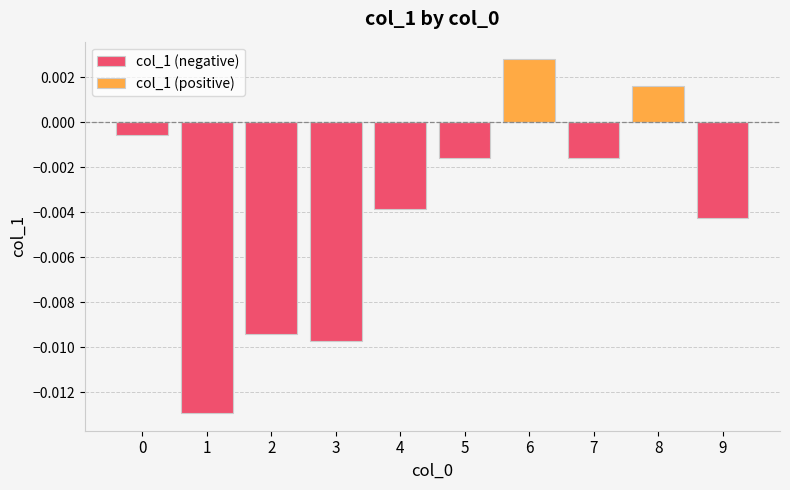

At how many categories does at least one series exceed 0?

2